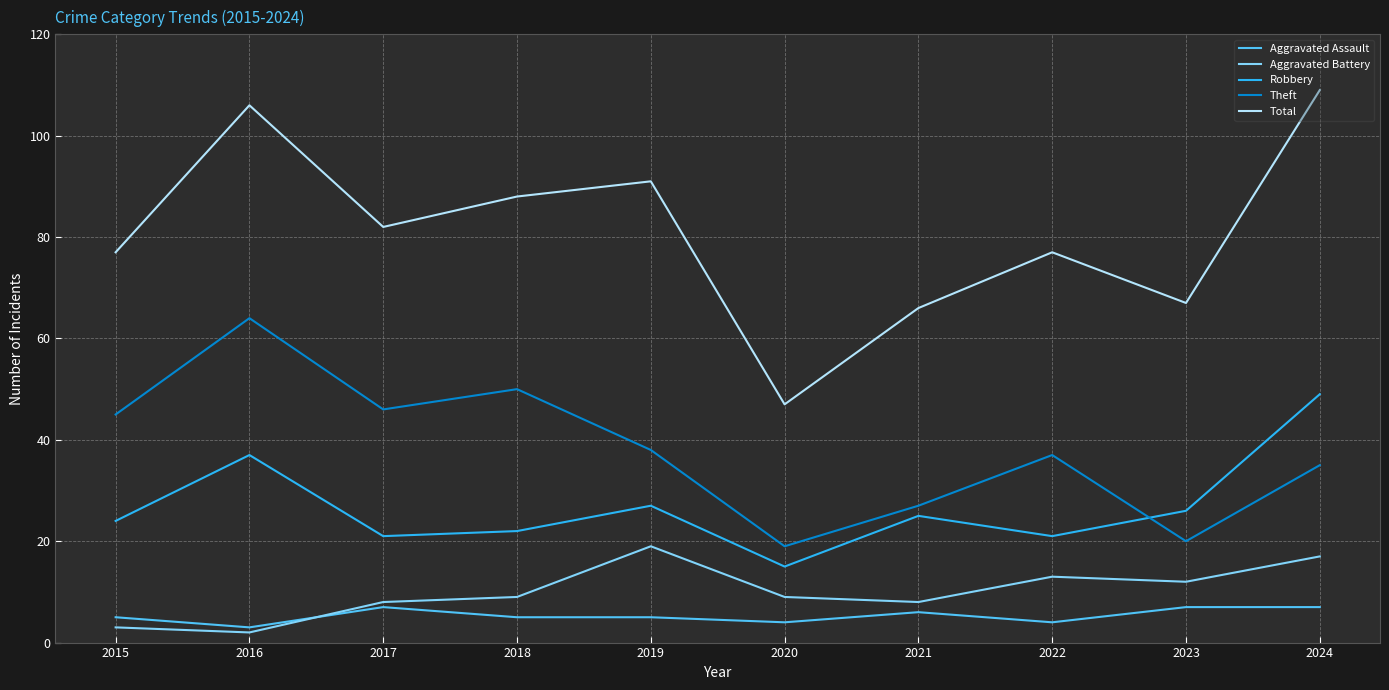

Is the value of Aggravated Battery at 2018 greater than the value of Aggravated Assault at 2018?

Yes